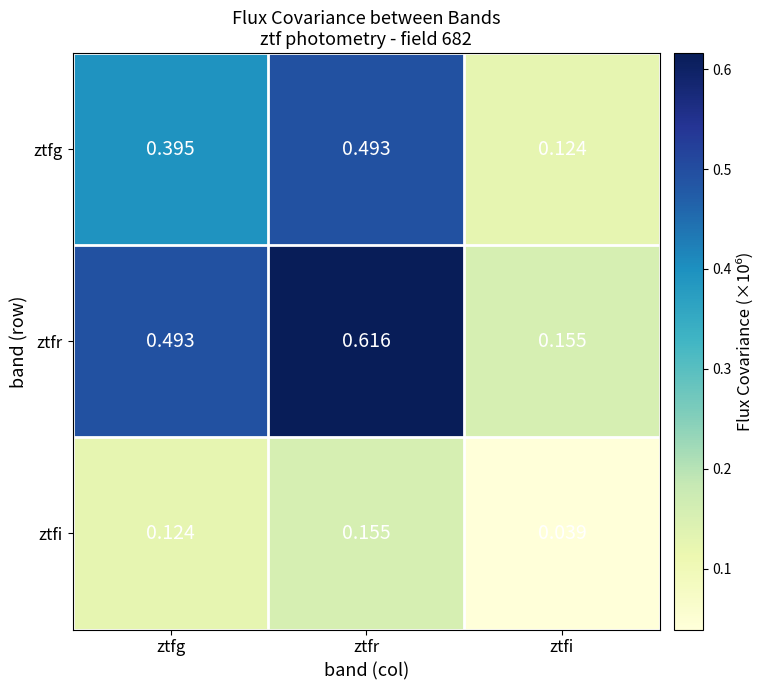

Is the value of ztfr at ztfi greater than the value of ztfg at ztfi?

Yes